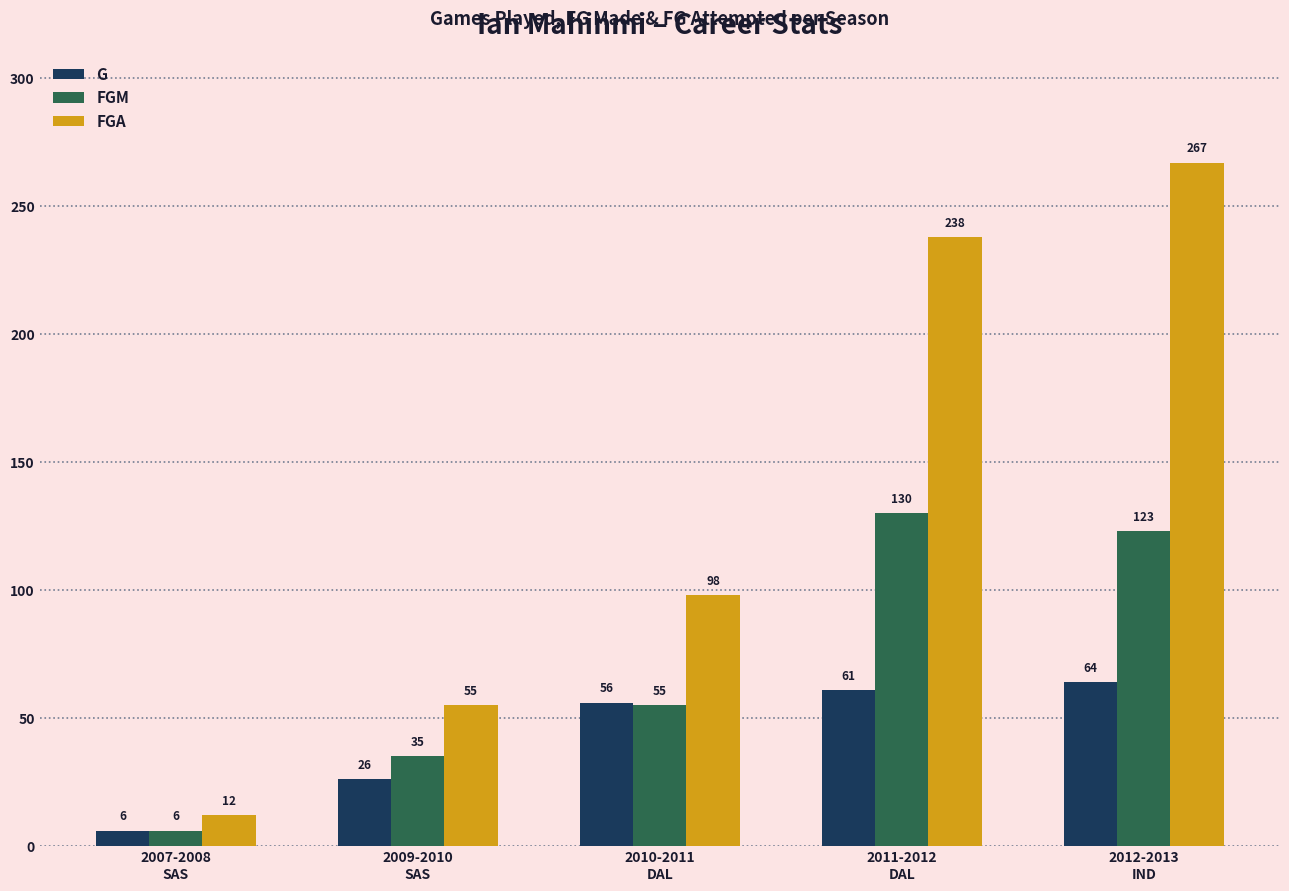

Reading left to right, extract all data points from this chart.

G: 2007-2008
SAS=6	2009-2010
SAS=26	2010-2011
DAL=56	2011-2012
DAL=61	2012-2013
IND=64
FGM: 2007-2008
SAS=6	2009-2010
SAS=35	2010-2011
DAL=55	2011-2012
DAL=130	2012-2013
IND=123
FGA: 2007-2008
SAS=12	2009-2010
SAS=55	2010-2011
DAL=98	2011-2012
DAL=238	2012-2013
IND=267